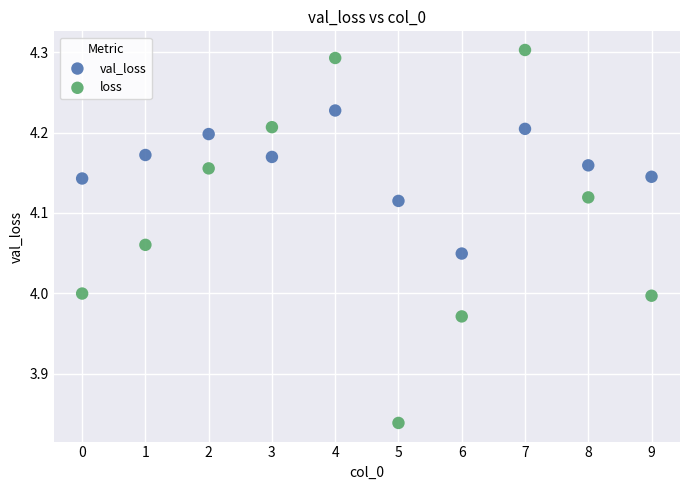

Which series contains the lowest Y value?

loss